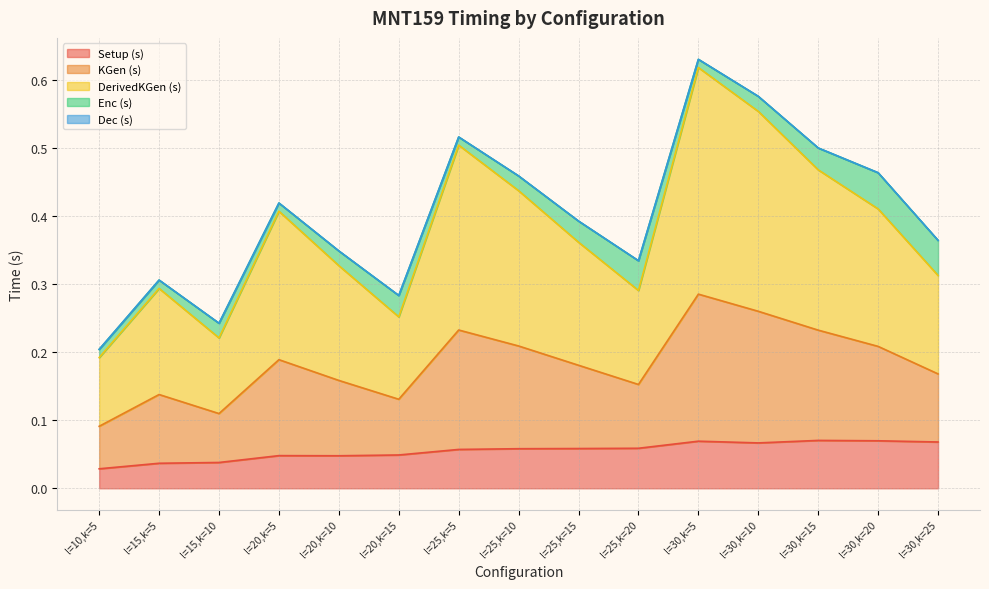

Is the value of Setup (s) at l=20,k=5 greater than the value of KGen (s) at l=30,k=5?

No